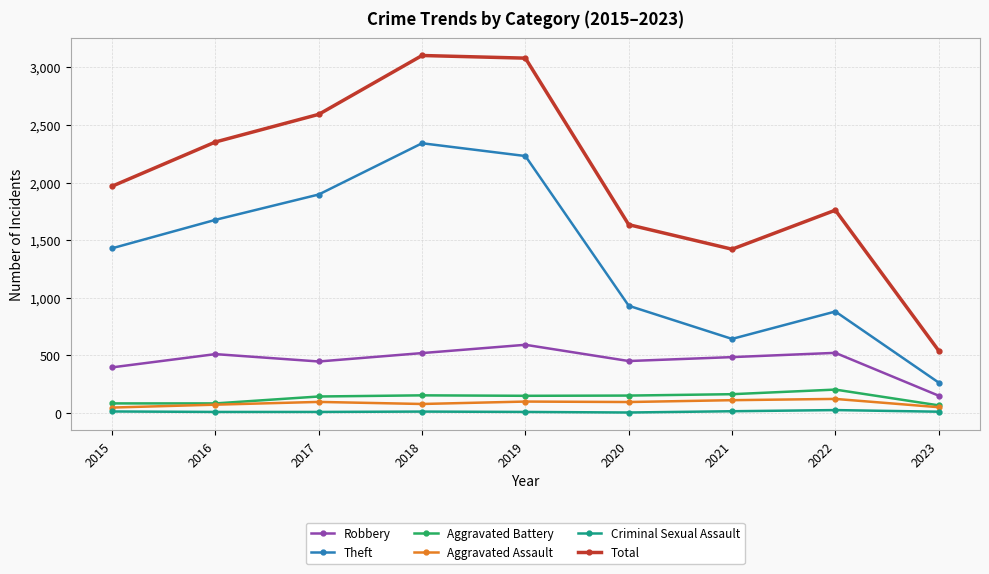

True or false: Robbery and Aggravated Assault intersect in this chart.

False